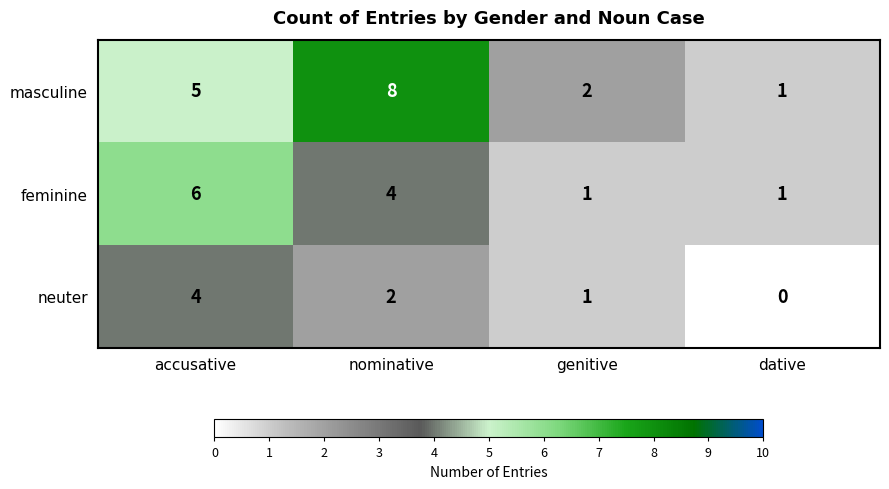

What is the greatest value displayed?

8